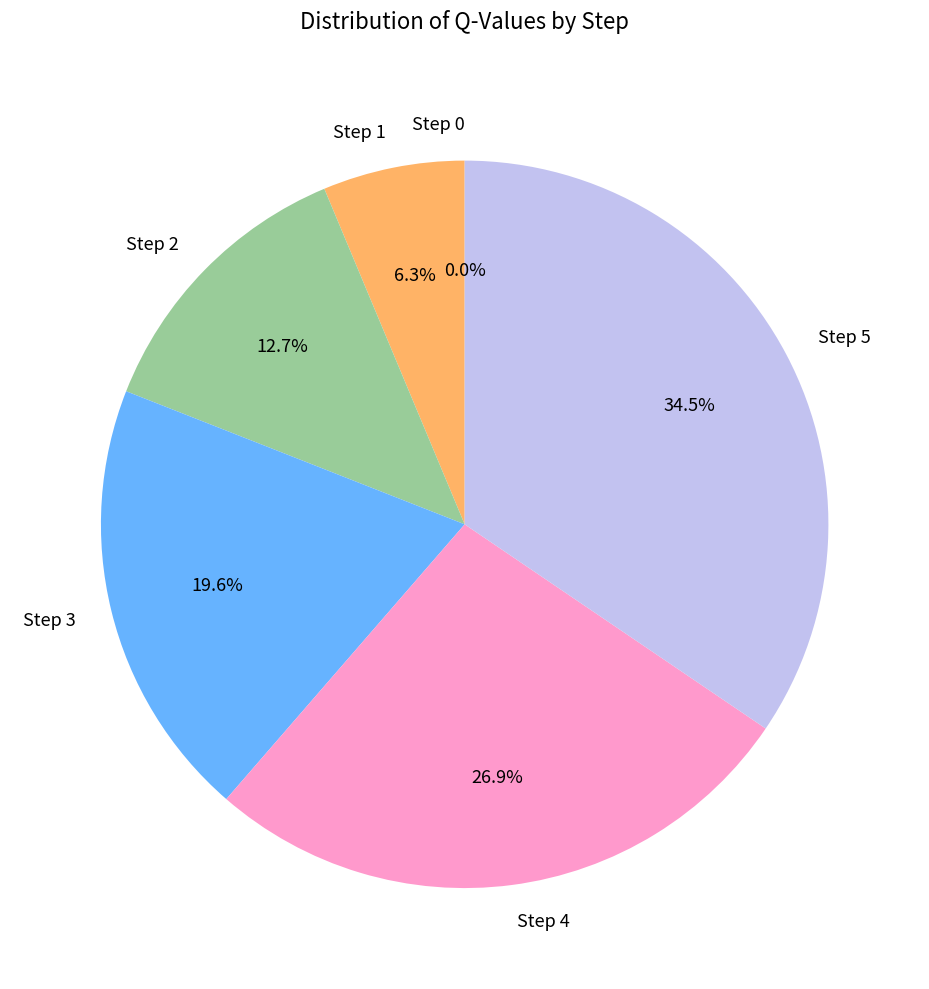

Does Step 5 represent more than half of the total?

No